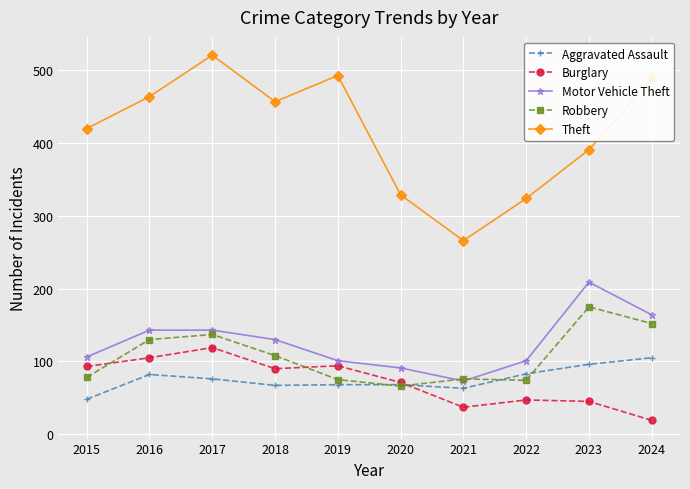

Is the value of Aggravated Assault at 2022 greater than the value of Theft at 2021?

No